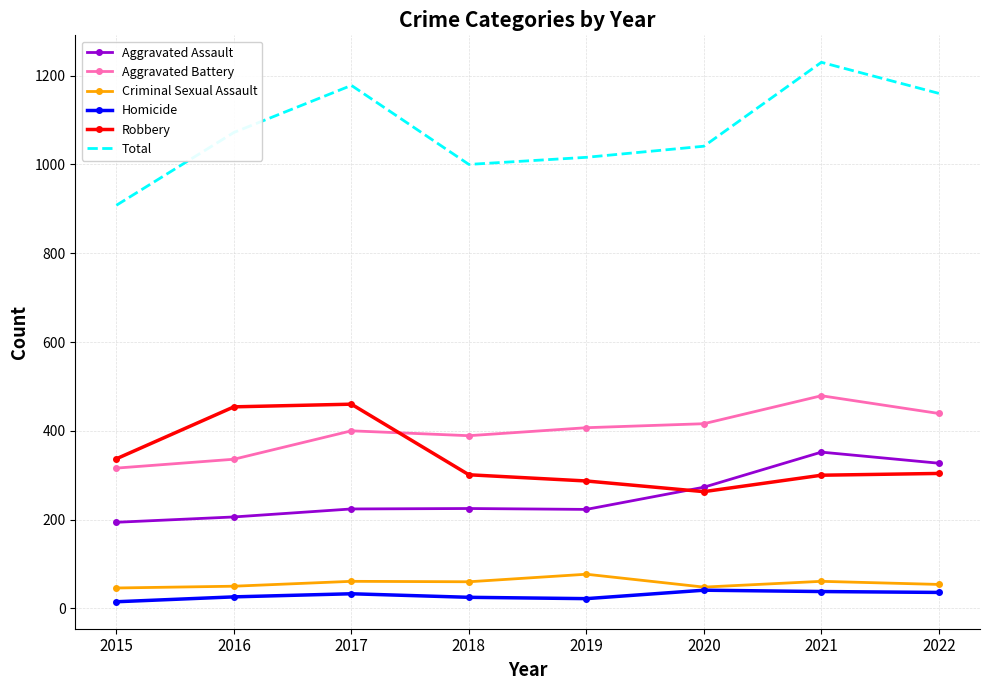

What is the sum of all Robbery values?

2706